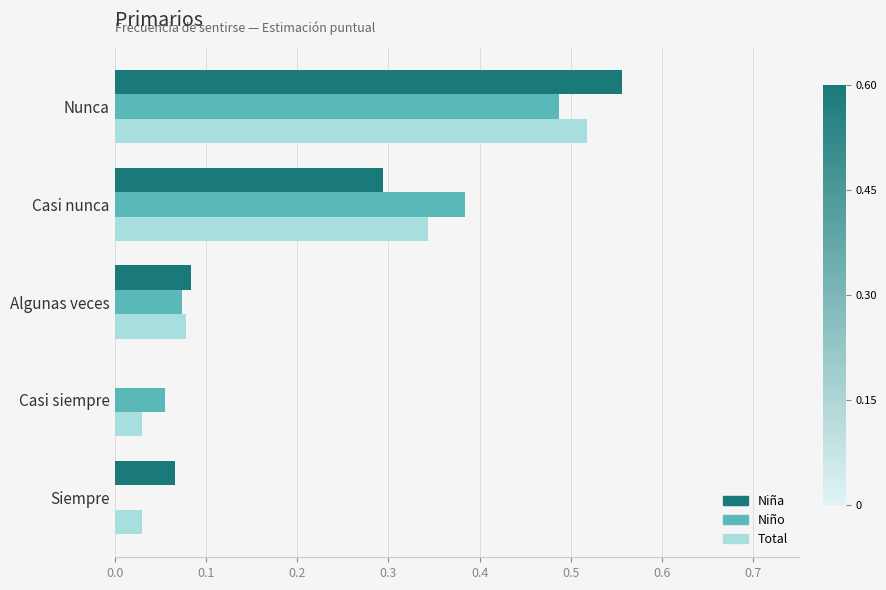

What is the total value across all series at Nunca?

1.6